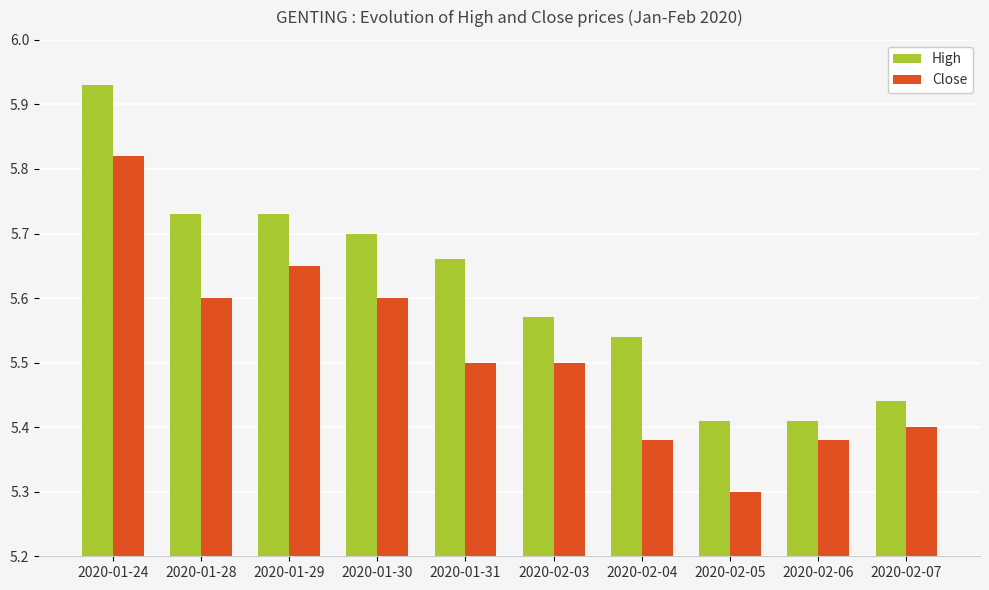

The value of Close at 2020-02-07 is 5.4. True or false?

True